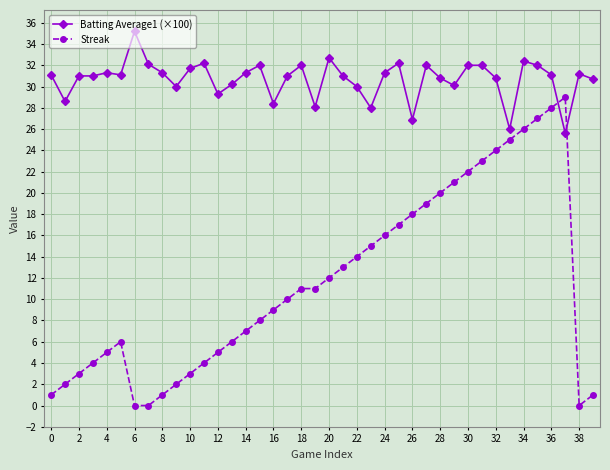

What is the average value of the Streak series?

11.7